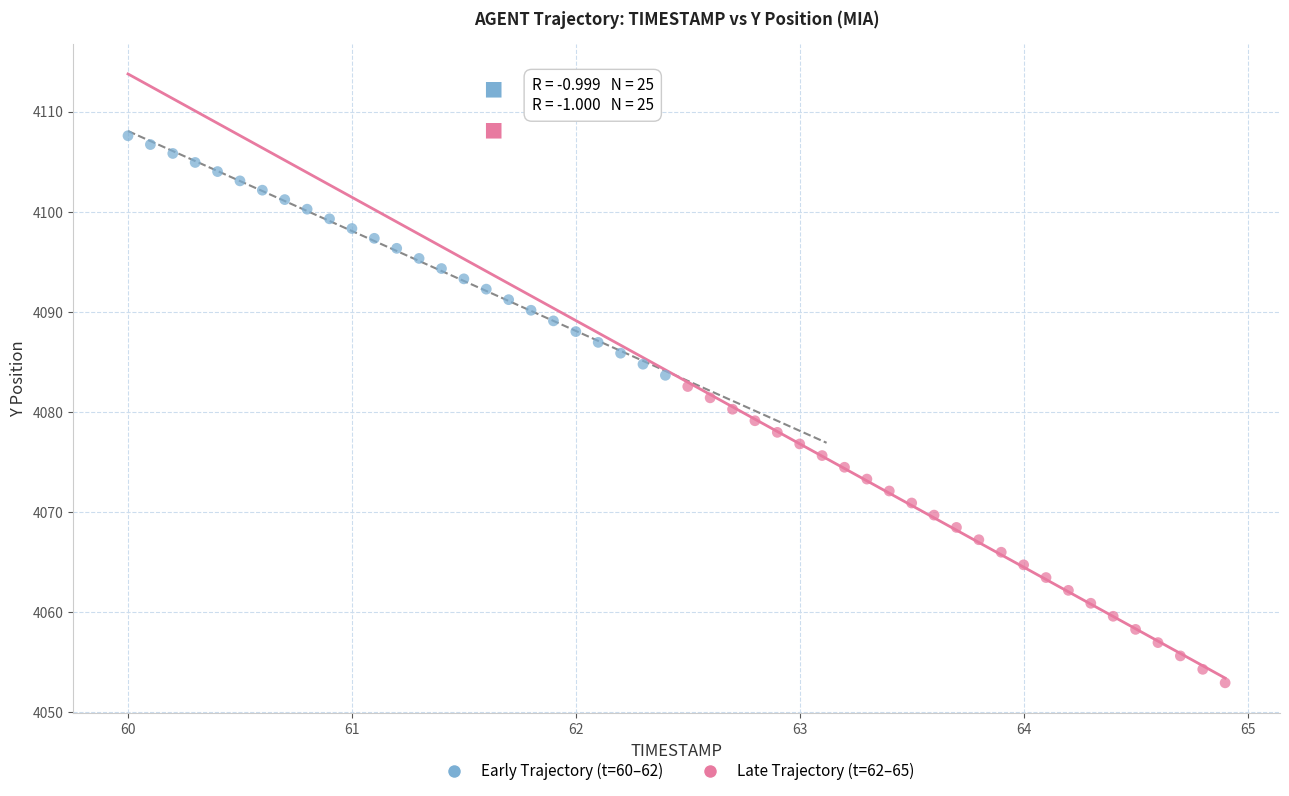

Which series has the widest spread of Y values?

Late Trajectory (t=62–65)